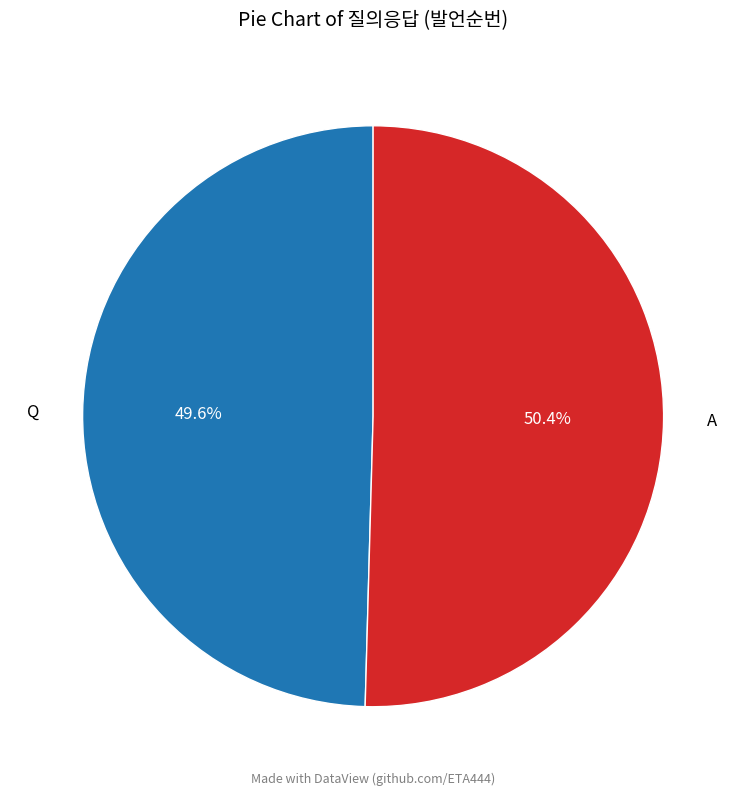

What percentage do A and Q together represent?

100.0%